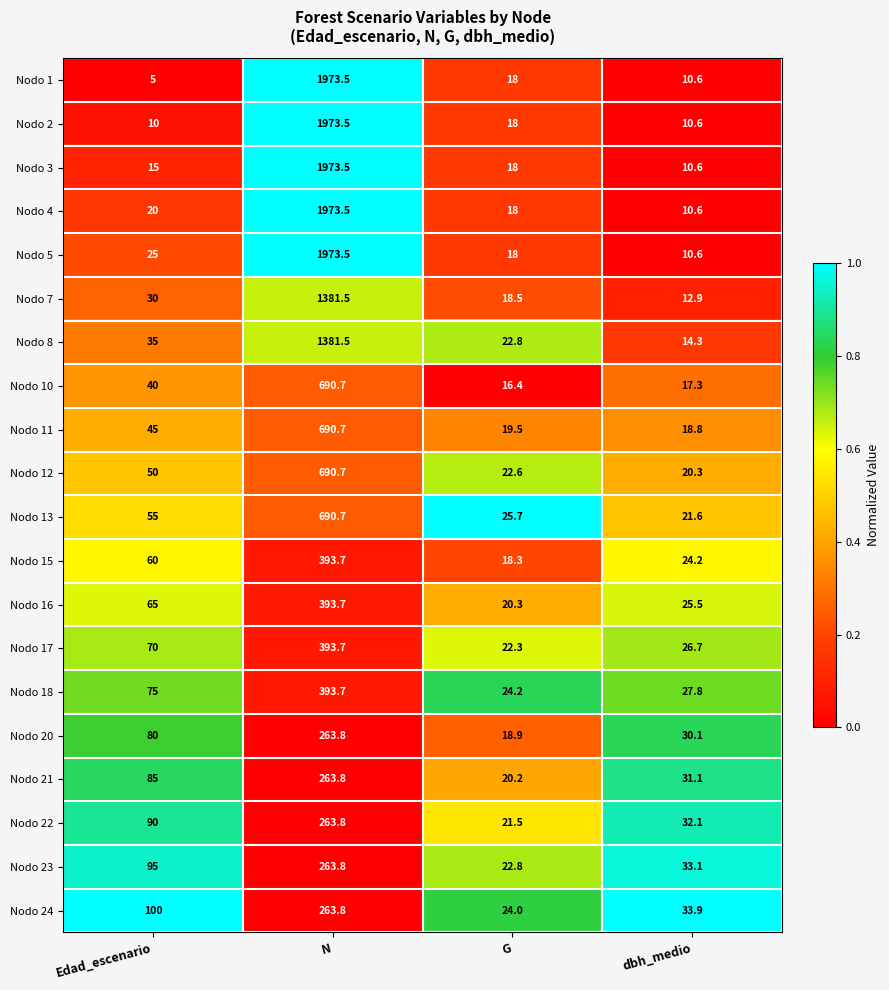

What is the sum of all Nodo 20 values?

392.8